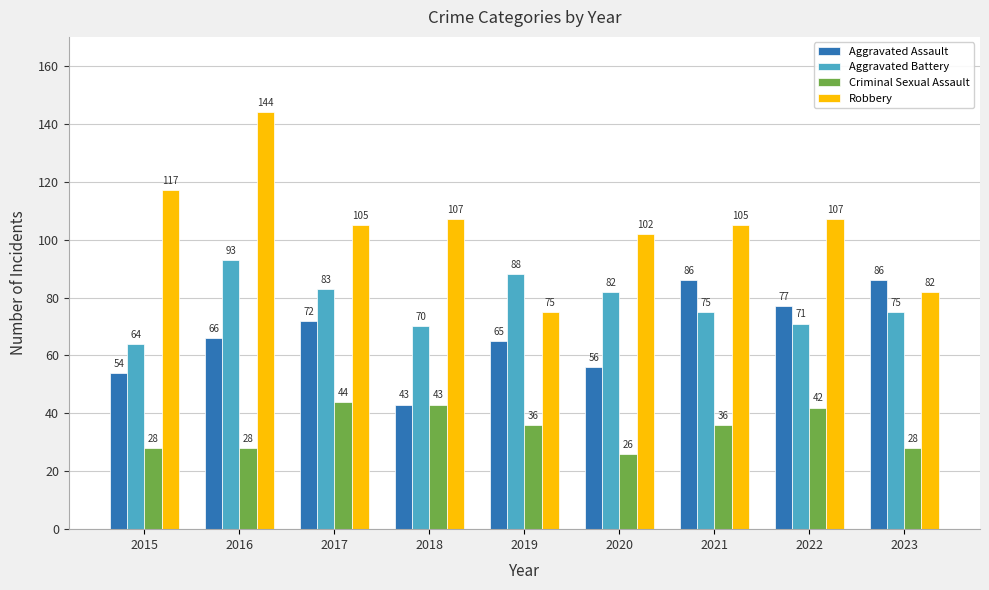

List the series in order of their overall mean, highest first.

Robbery, Aggravated Battery, Aggravated Assault, Criminal Sexual Assault